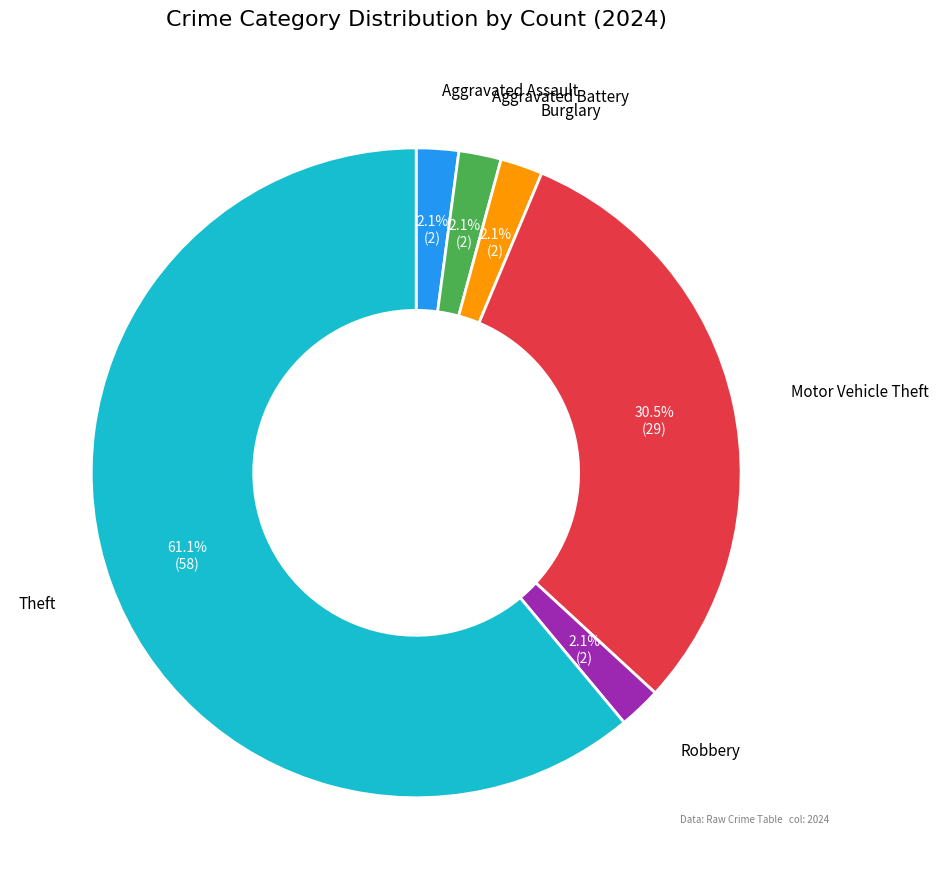

To the nearest percent, what is the average slice percentage?

17%